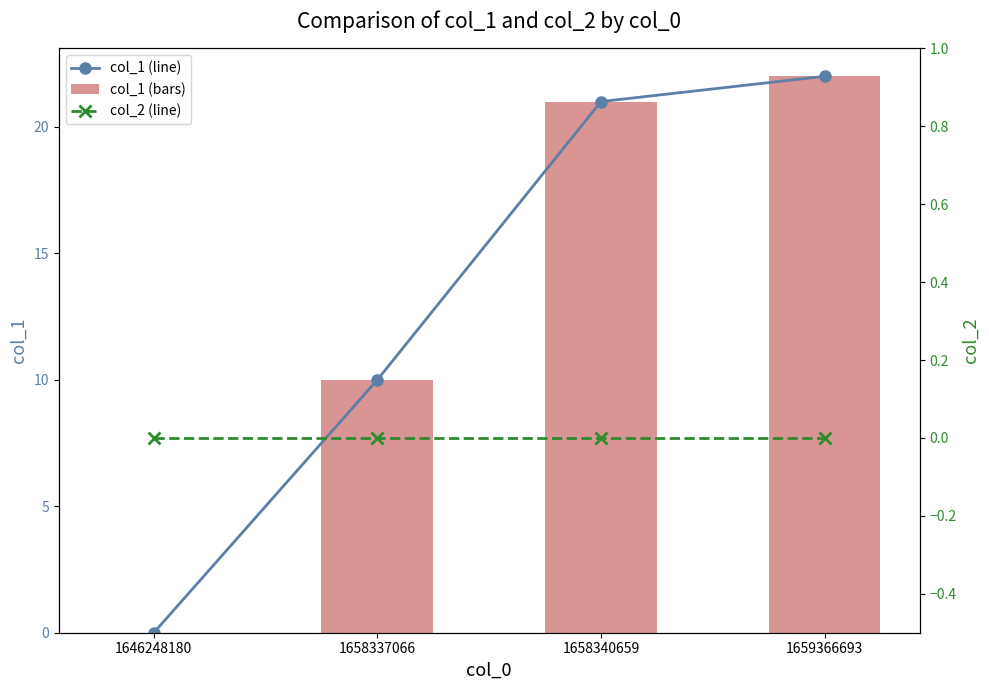

Reading right to left, transcribe all the data shown in this chart.

col_1 (line): 22	21	10	0
col_1 (bars): 22	21	10	0
col_2 (line): 0	0	0	0